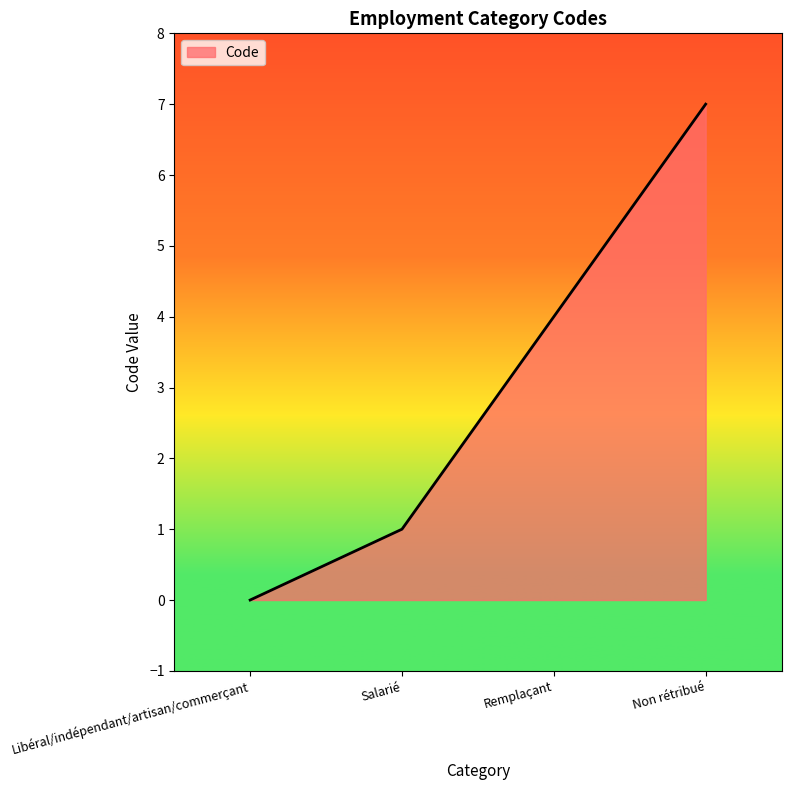

Read the value at Remplaçant.

4